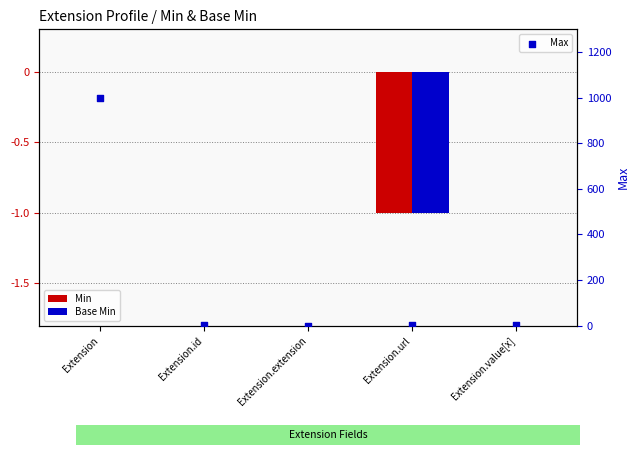

Is the value of Max at Extension.url greater than the value of Base Min at Extension.id?

Yes